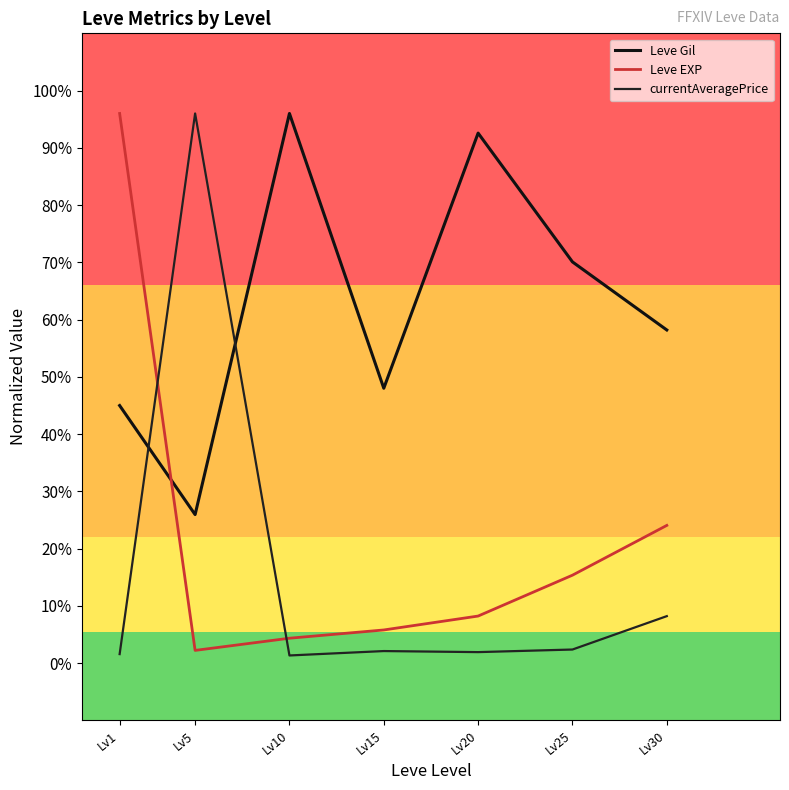

Reading right to left, transcribe all the data shown in this chart.

Leve Gil: Lv30=29089.3	Lv25=35035.7	Lv20=46285.7	Lv15=24000.0	Lv10=48000.0	Lv5=12964.3	Lv1=22489.3
Leve EXP: Lv30=12019.0	Lv25=7670.9	Lv20=4101.3	Lv15=2886.1	Lv10=2164.6	Lv5=1101.3	Lv1=48000.0
currentAveragePrice: Lv30=4093.1	Lv25=1177.4	Lv20=951.2	Lv15=1043.2	Lv10=658.3	Lv5=48000.0	Lv1=777.2